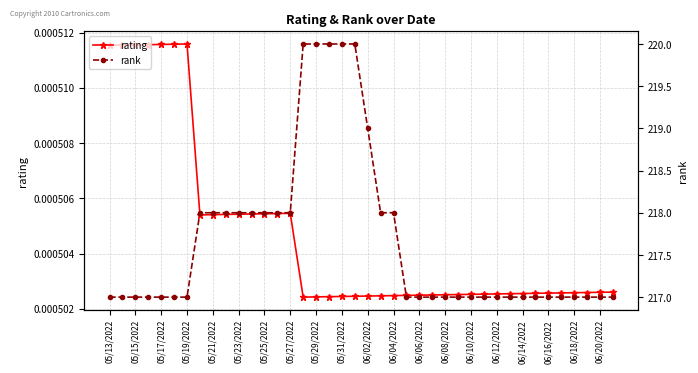

The rating series shows 0.0 at 35. True or false?

False